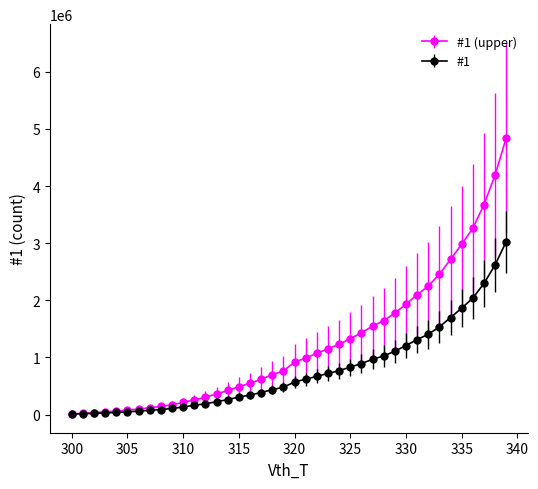

Which series has the largest range (max minus min)?

#1 (upper)